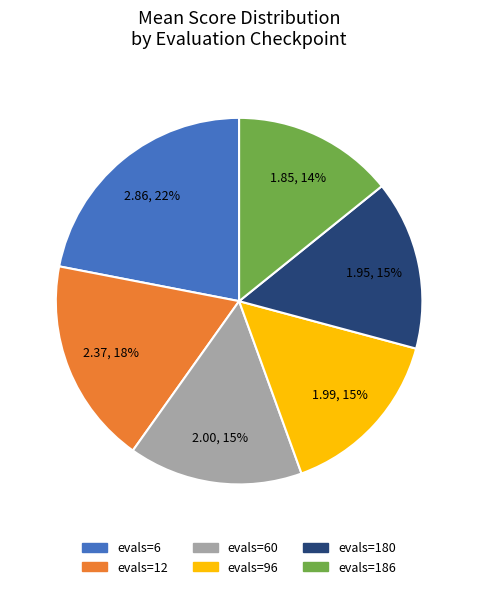

Count the number of slices in the pie.

6